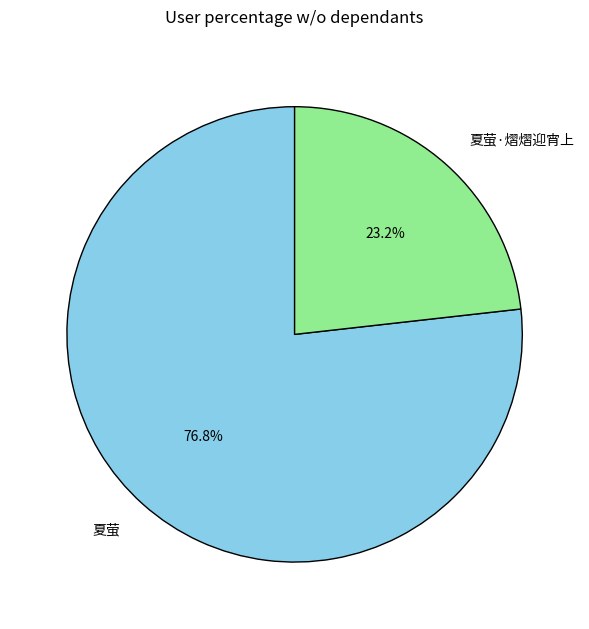

Between 夏萤·熠熠迎宵上 and 夏萤, which is larger?

夏萤